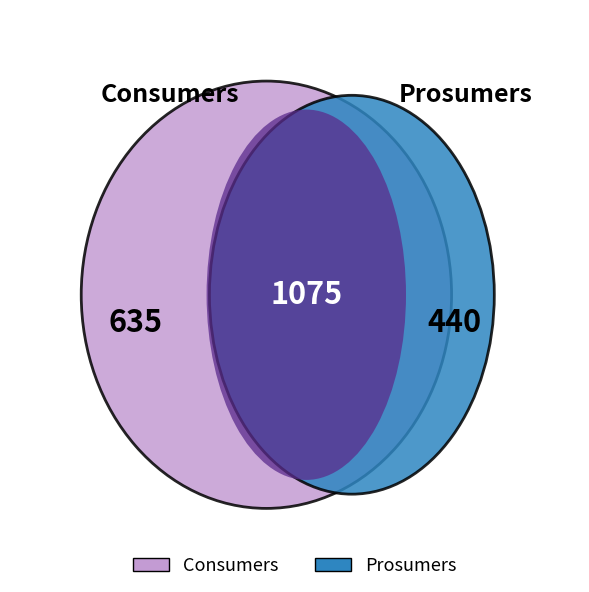

Which category has the biggest portion of the pie?

Consumers